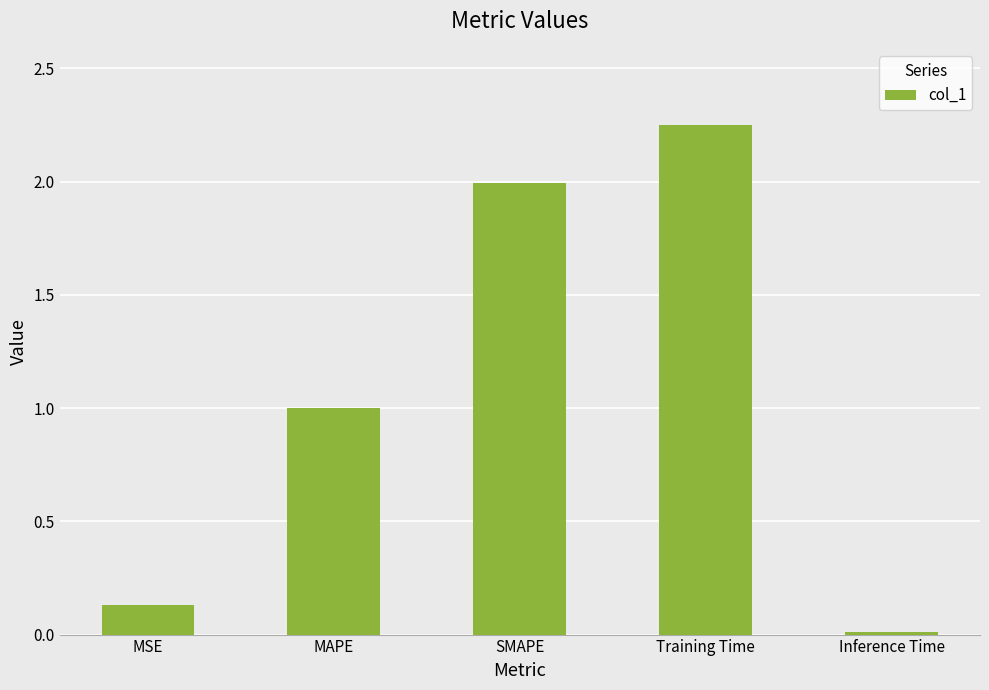

Does the chart contain stacked bars?

No